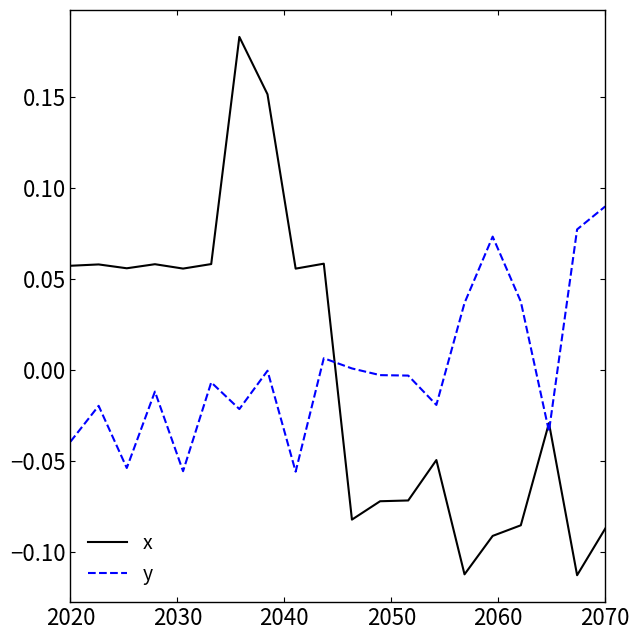

True or false: y has more than 1 interior local peaks.

True